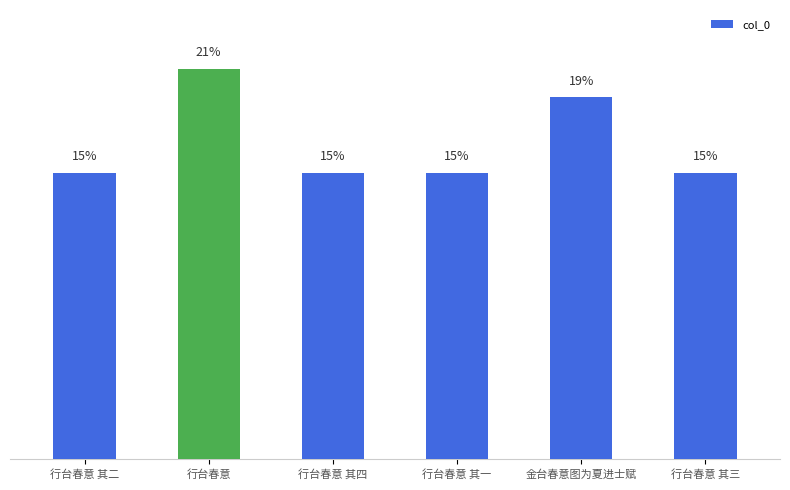

At which category does the chart reach its minimum across all series?

行台春意 其一